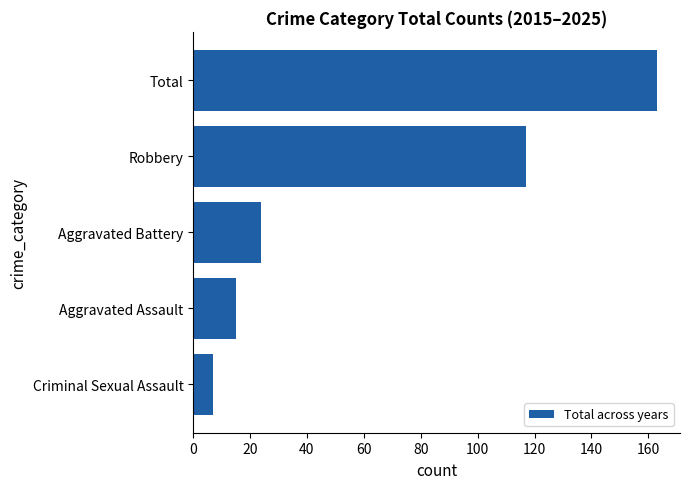

The value at Criminal Sexual Assault is 7. True or false?

True